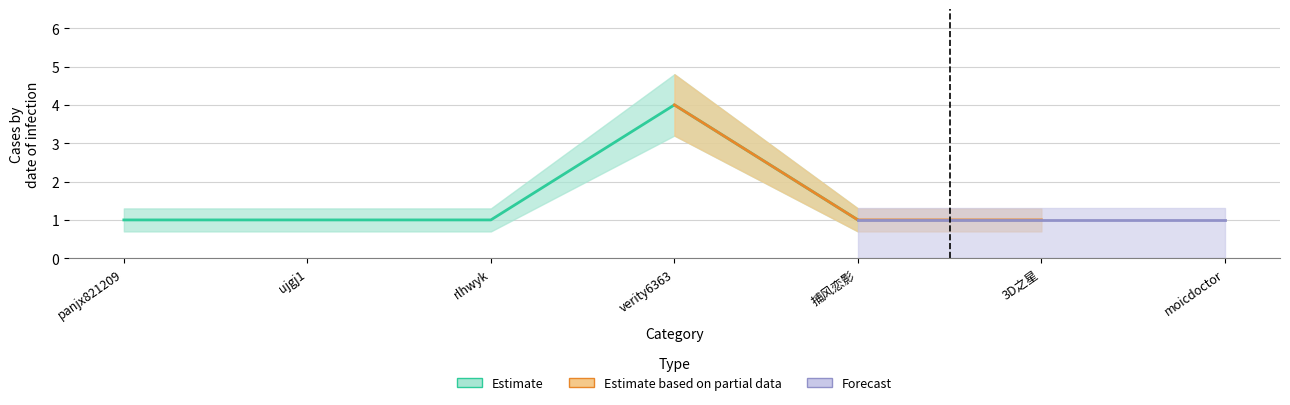

Count the number of categories in the chart.

7